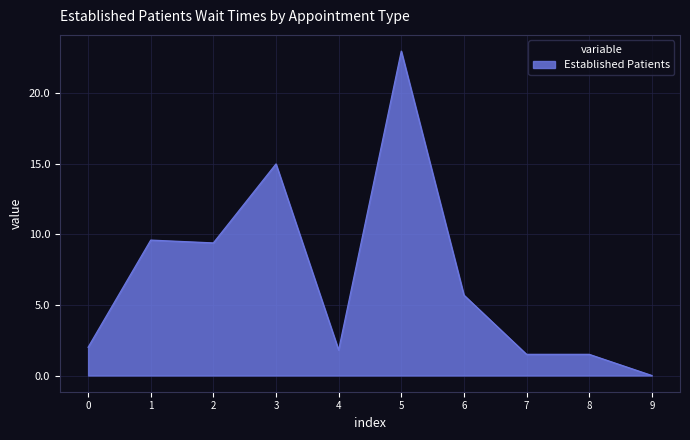

Count the number of categories in the chart.

10